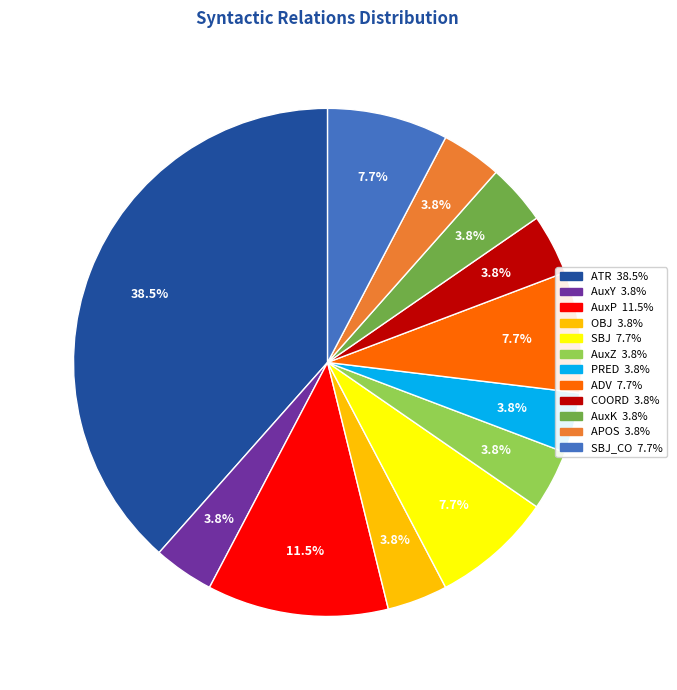

Is there any slice that represents more than half of the pie?

No